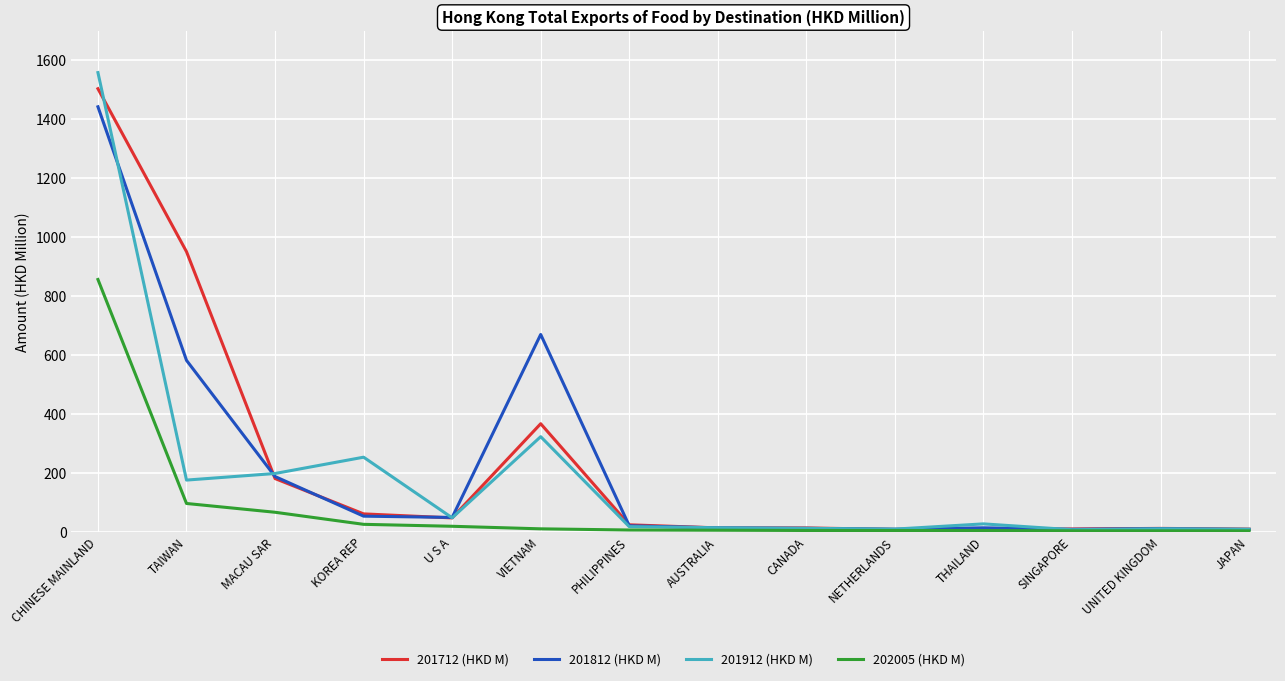

What is the sum of the 202005 (HKD M) values at CANADA and TAIWAN?

99.1